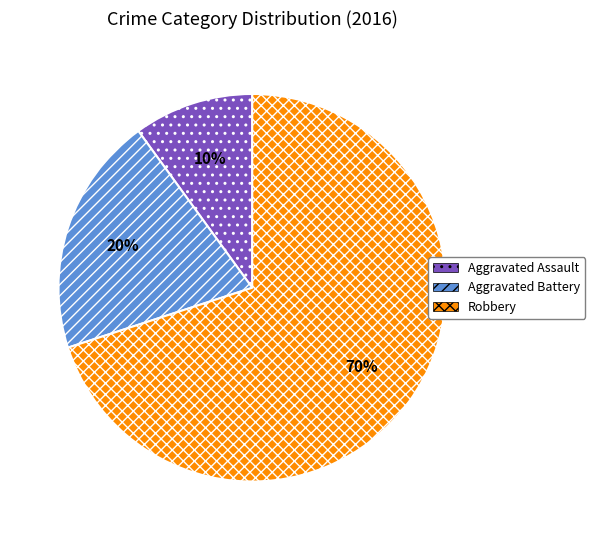

Count the number of slices in the pie.

3